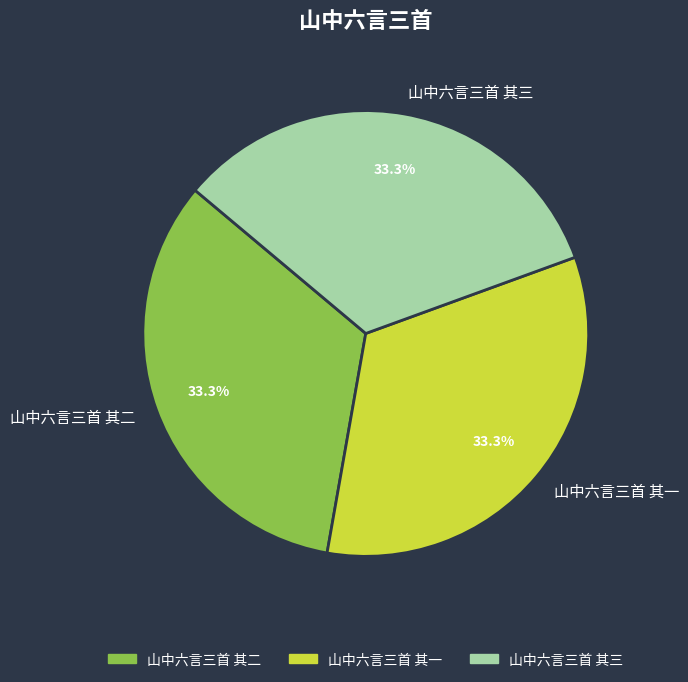

How much of the chart is everything except 山中六言三首 其一?

66.7%